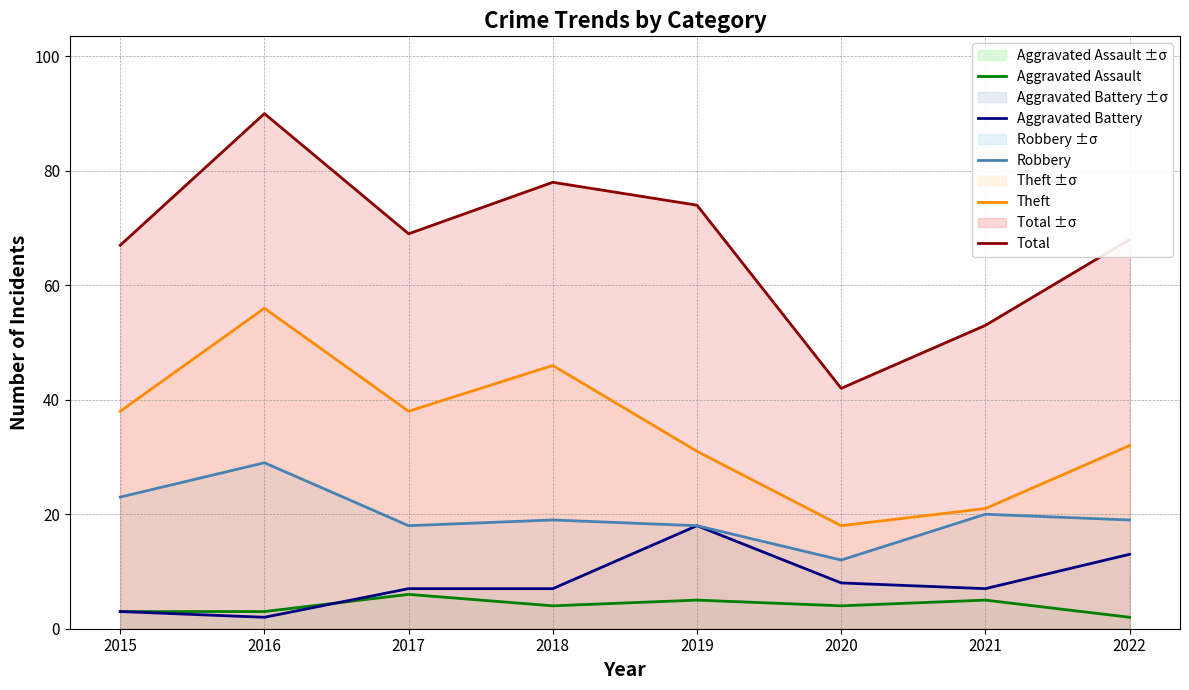

Where does the Aggravated Battery series first go above 7?

2019